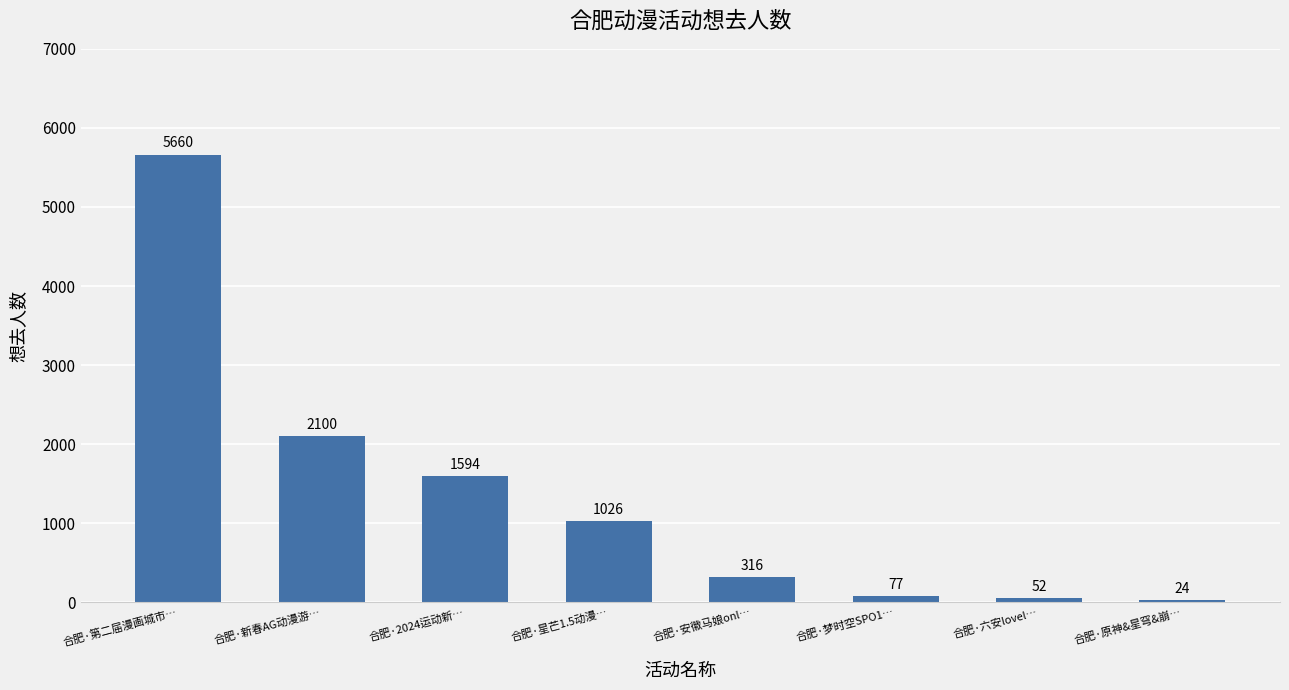

What is the difference between the values at 合肥·第二届漫画城市… and 合肥·原神&星穹&崩…?

5636